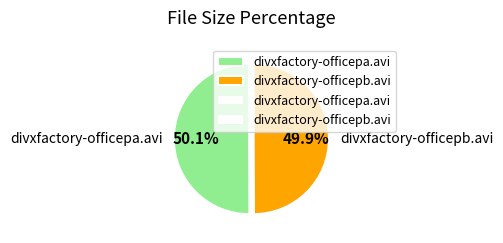

Is there a majority slice in this chart?

Yes